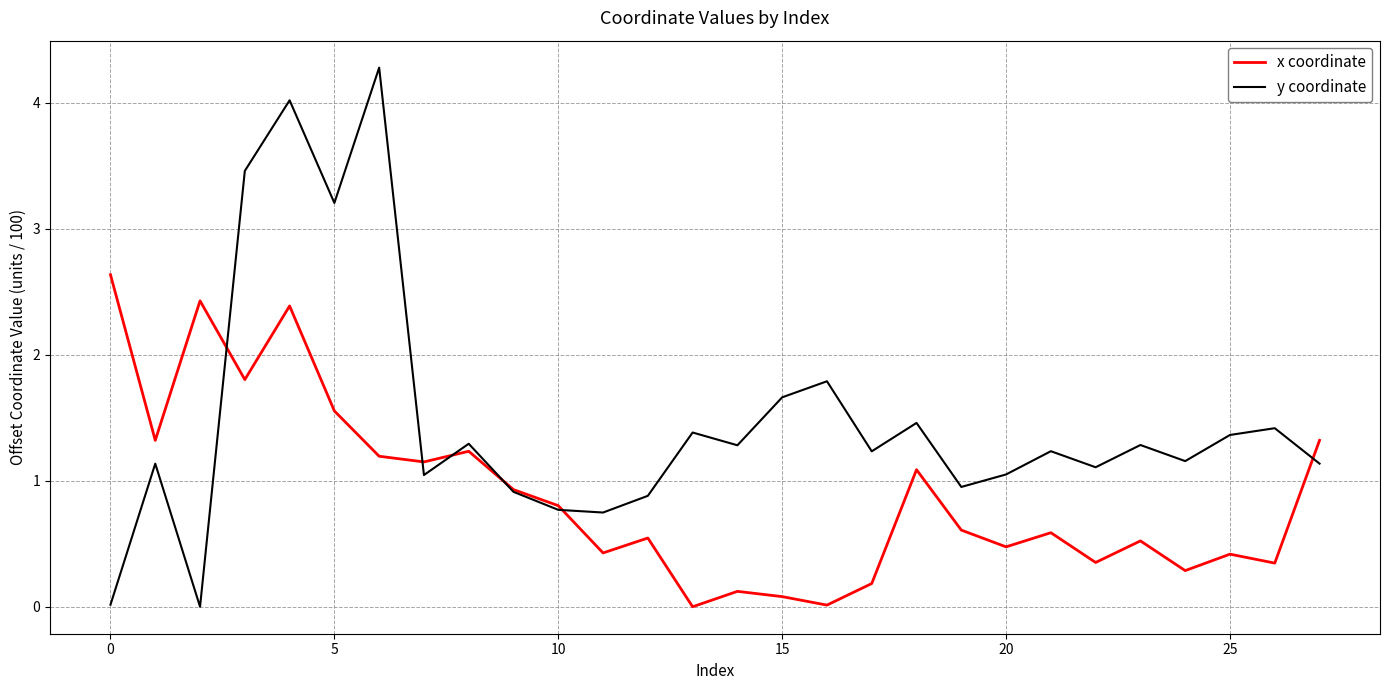

Which series has the largest total across all categories?

y coordinate